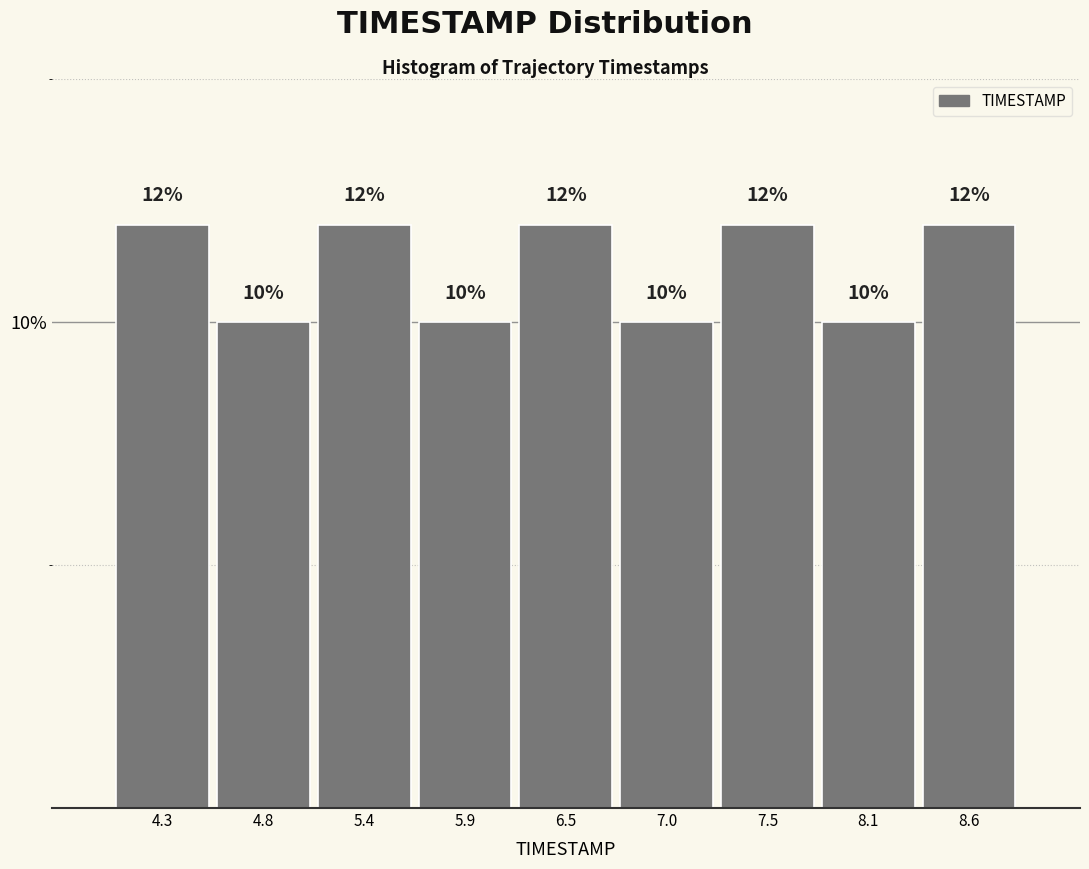

Reading left to right, transcribe this chart: for each bar, give the range it covers on the x-axis and its height. The bar edges are not printed on the chart, so give them approximately, as read against the axis.

4.0 to 4.5: 12
4.5 to 5.1: 10
5.1 to 5.6: 12
5.6 to 6.2: 10
6.2 to 6.7: 12
6.7 to 7.3: 10
7.3 to 7.8: 12
7.8 to 8.4: 10
8.4 to 8.9: 12